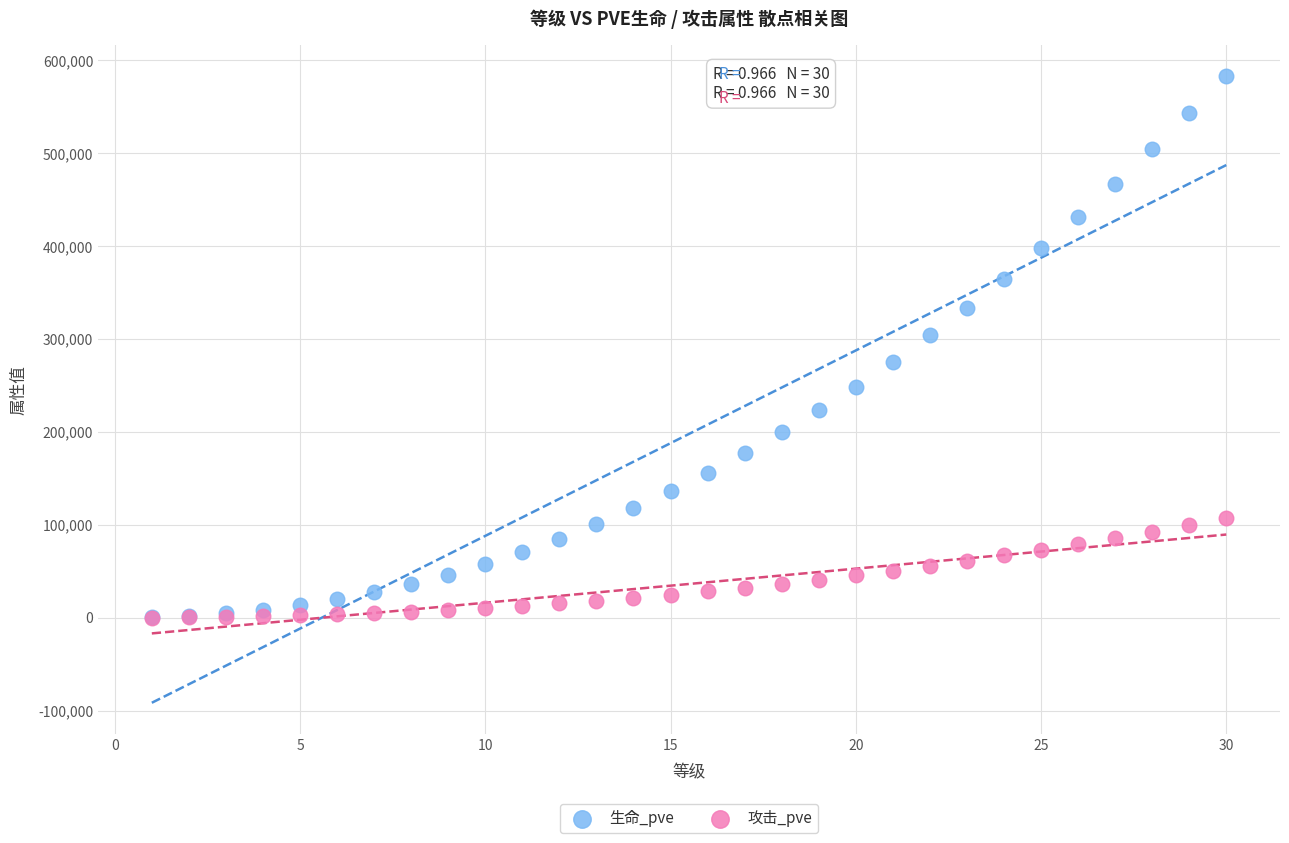

What are all the series names shown in the legend?

生命_pve, 攻击_pve